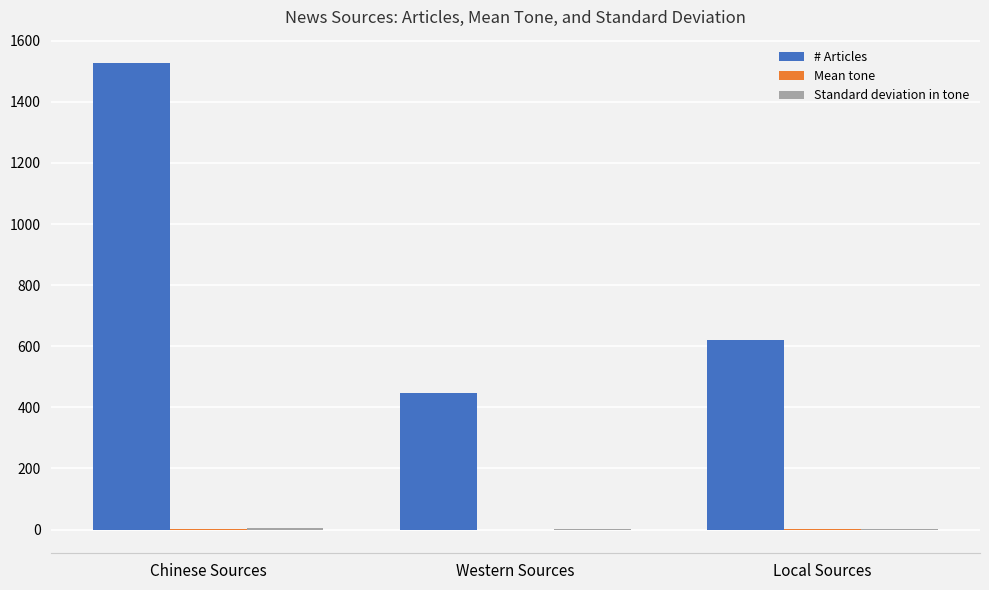

How many categories are shown in the chart?

3